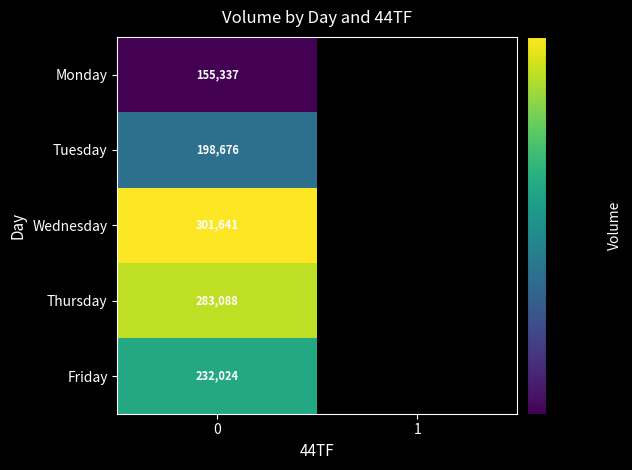

At how many categories does at least one series exceed 97476?

1